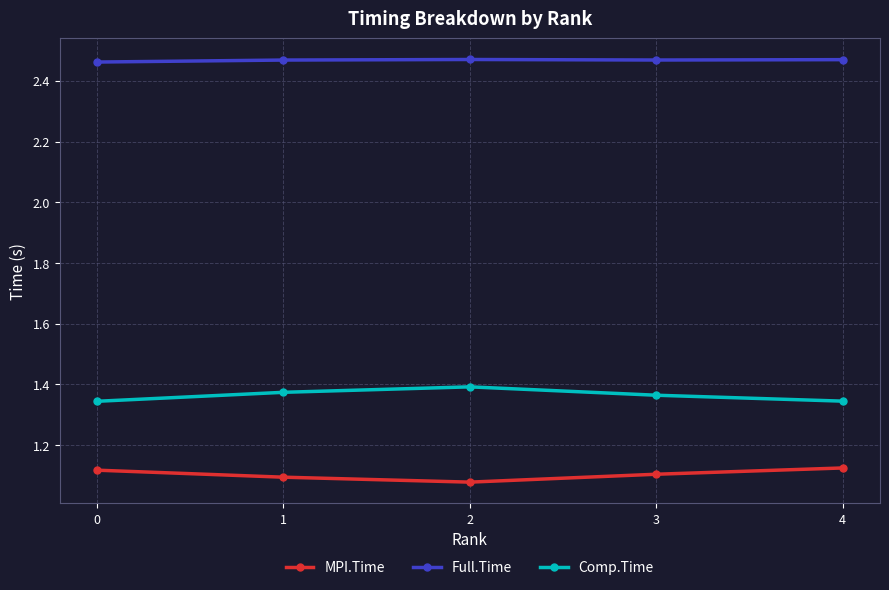

What is the sum of all MPI.Time values?

5.5